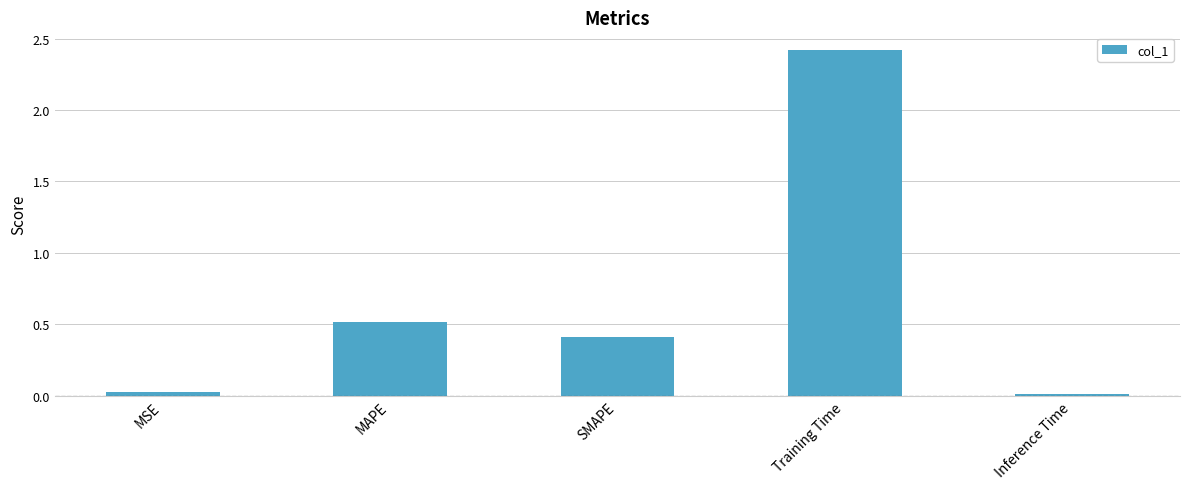

Does the chart contain stacked bars?

No